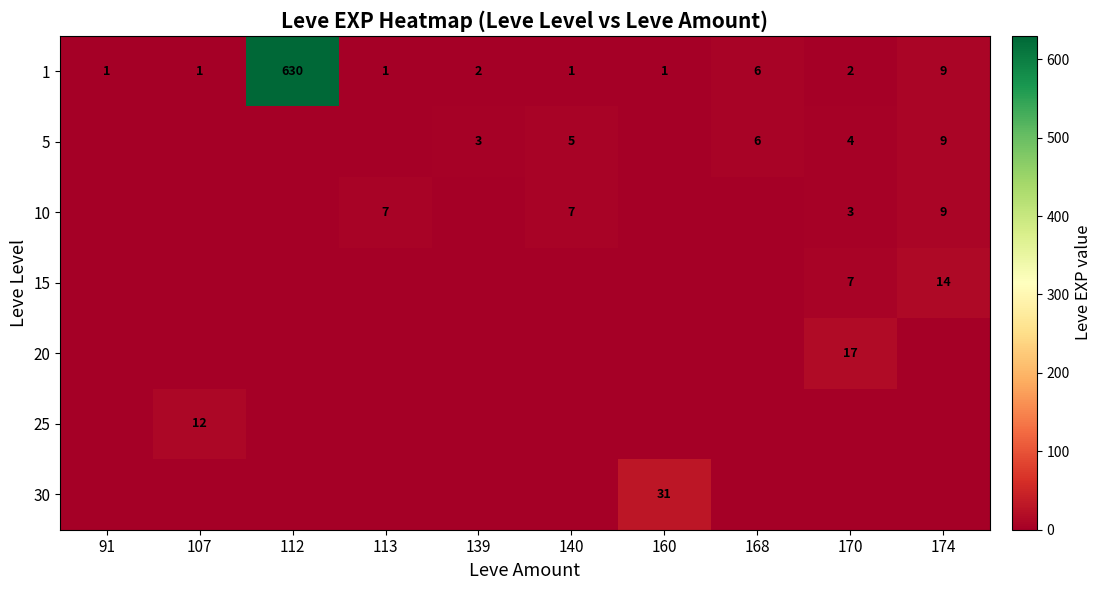

At which label does 1 first exceed 2?

112